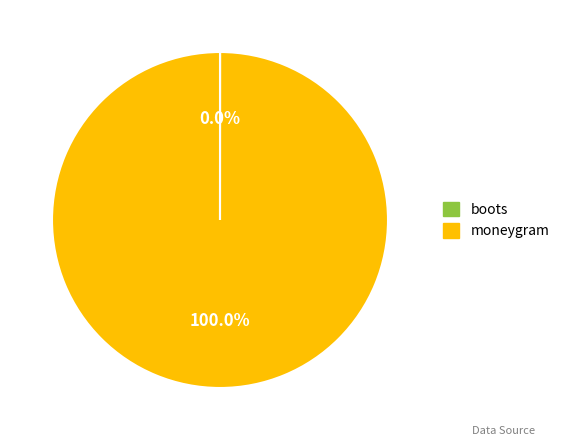

Which category has the biggest portion of the pie?

moneygram